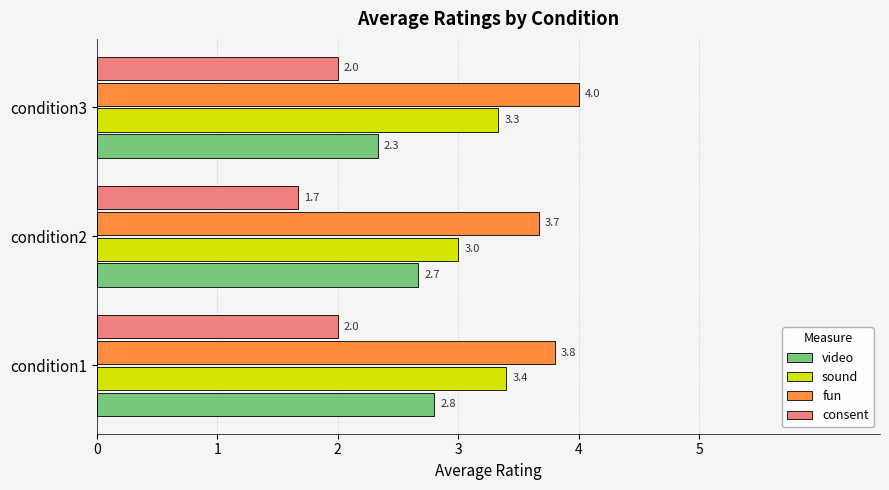

The value of consent at condition2 is 2.5. True or false?

False